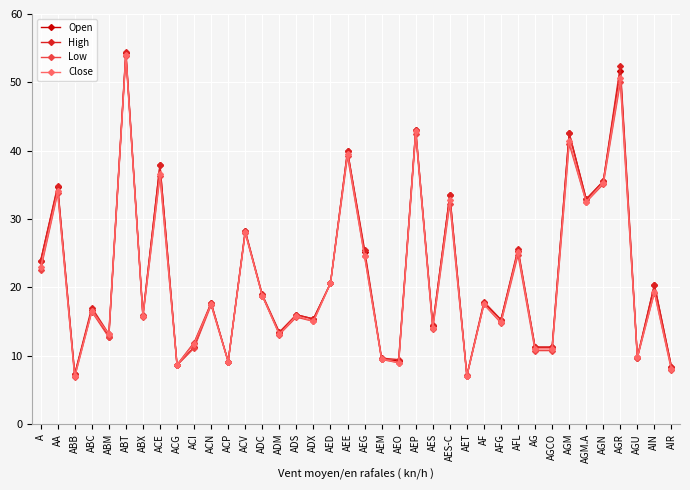

Does the chart display data point markers on the line(s)?

Yes